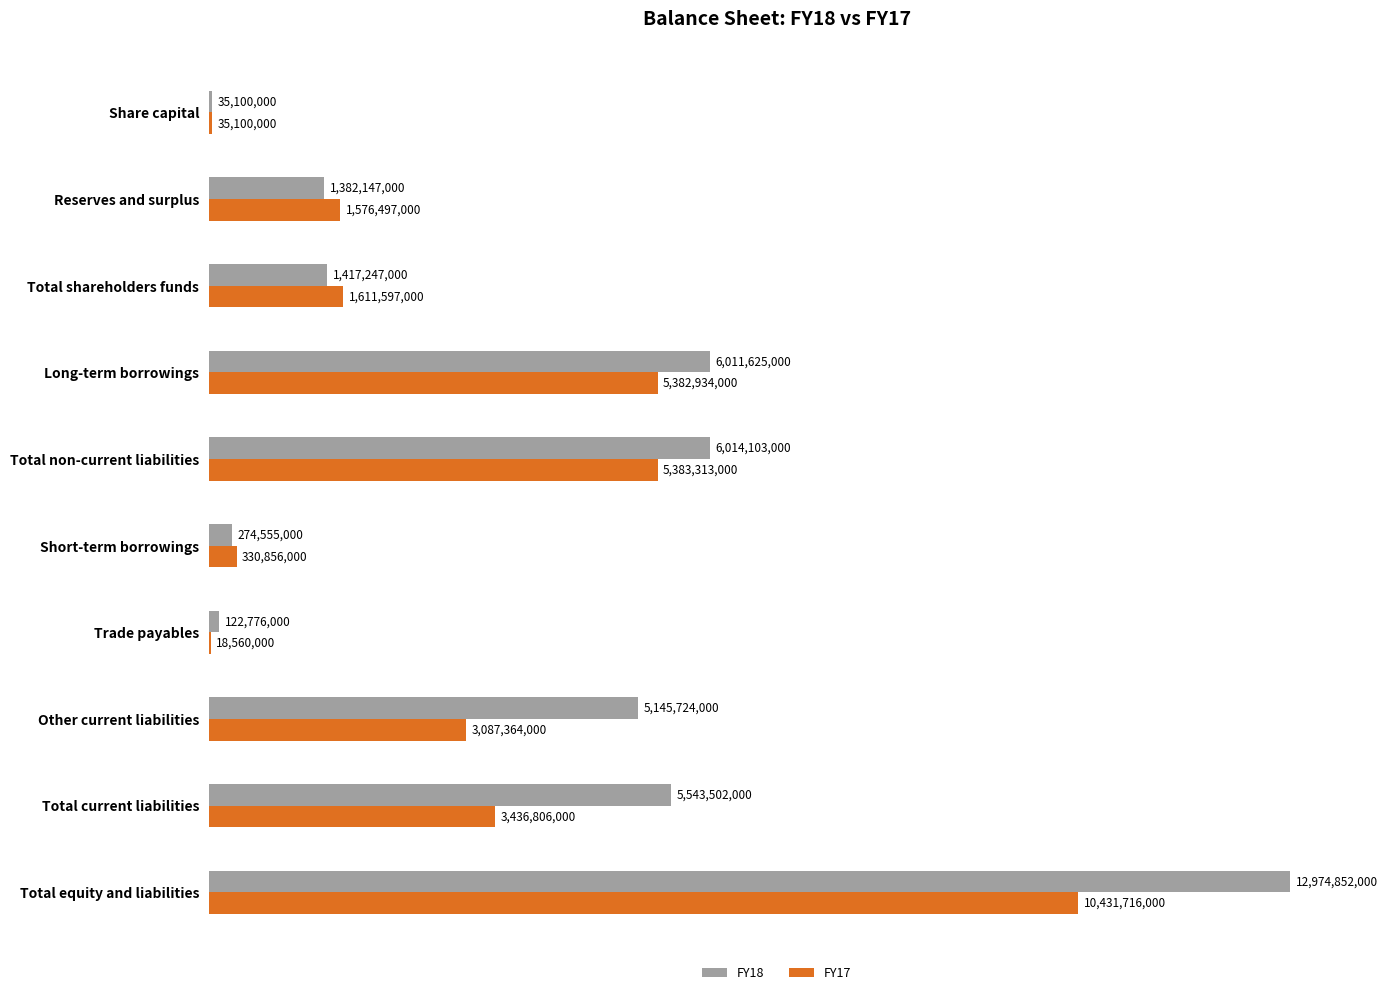

Where is FY17 nearest to the value 5225138000?

Long-term borrowings